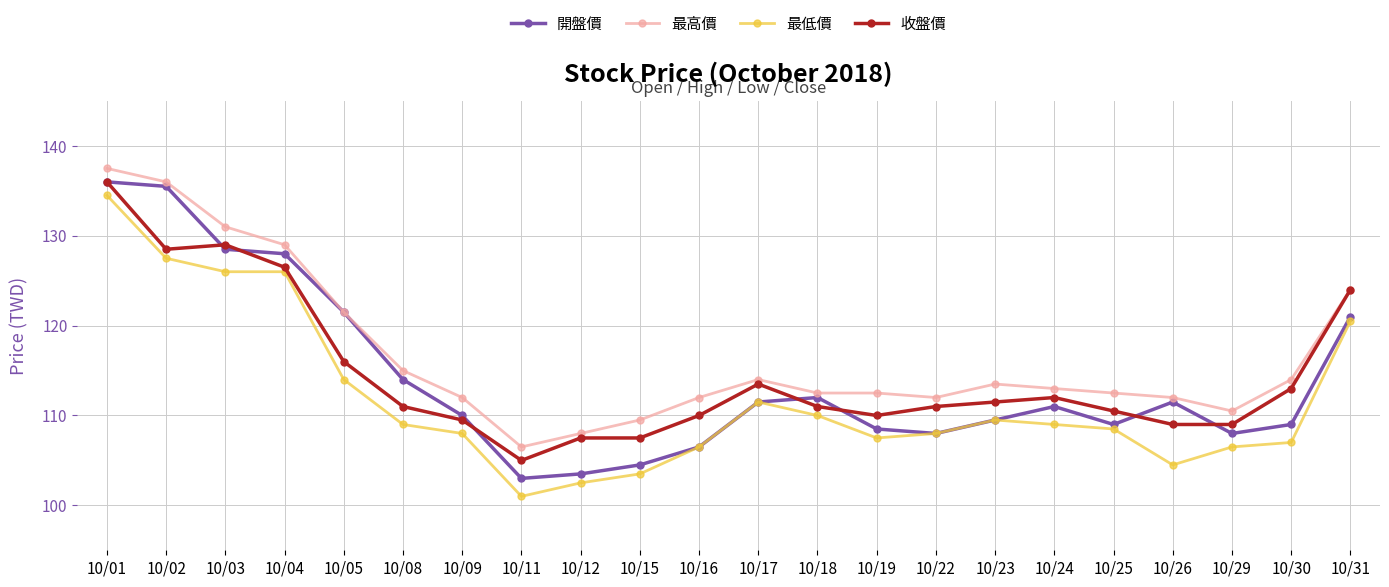

What is the minimum value for 最低價?

101.0